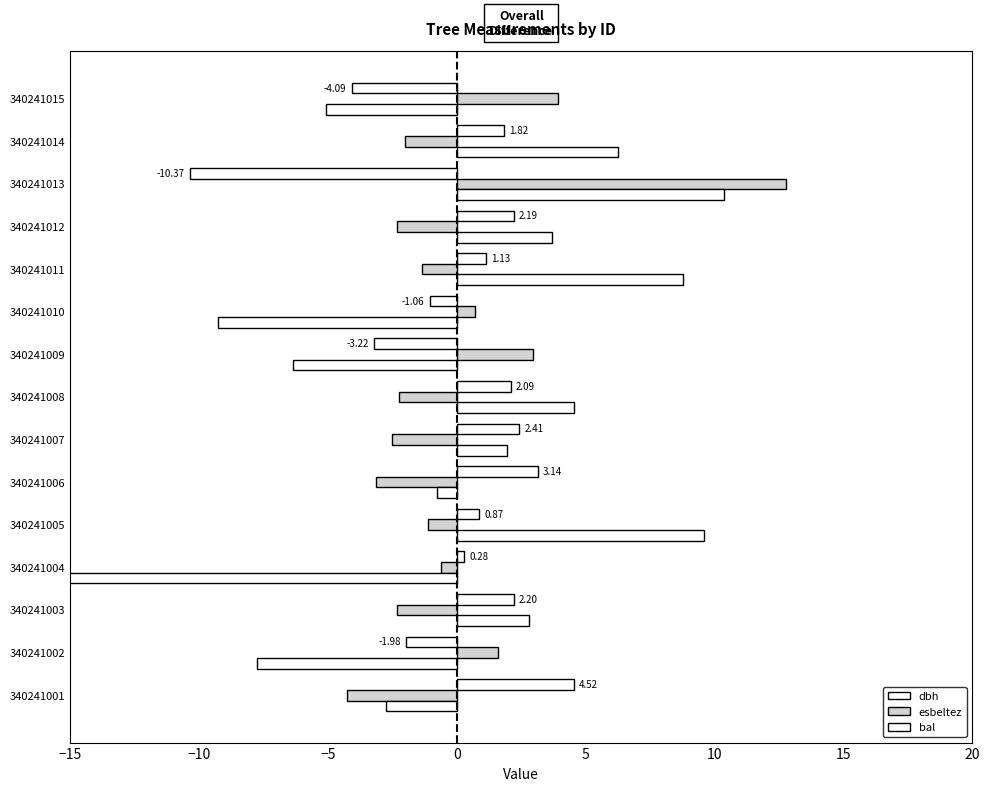

What are all the series names shown in the legend?

dbh, esbeltez, bal